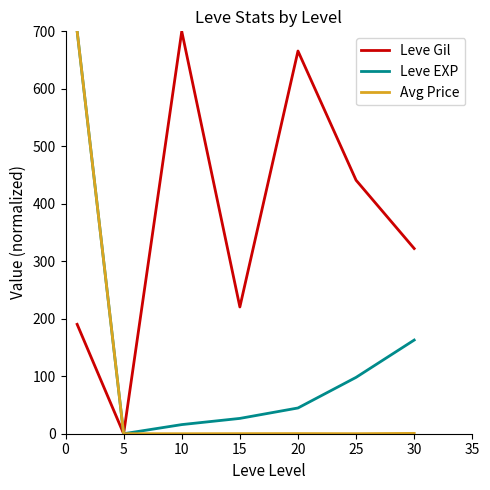

What is the greatest value displayed?

700.0